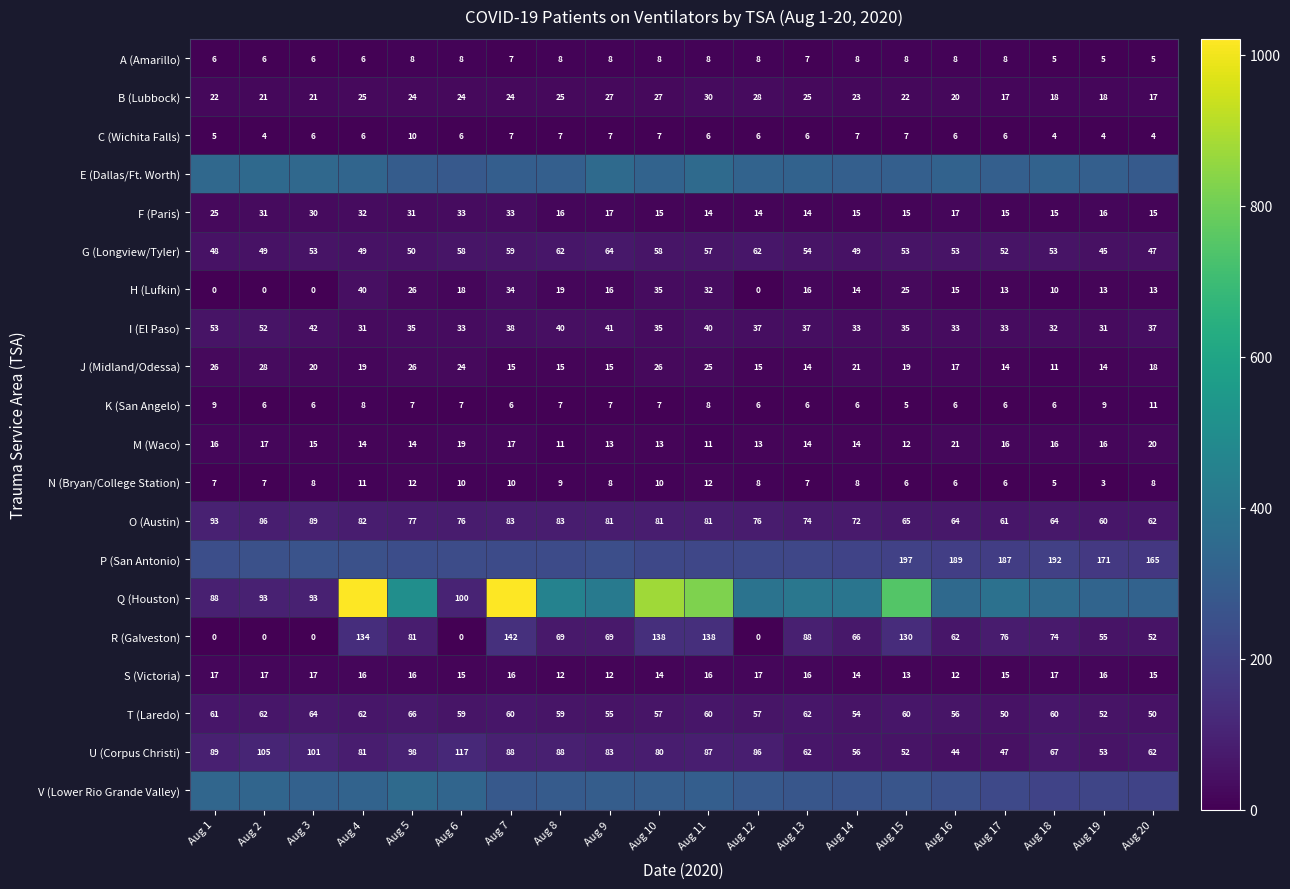

How many values in R (Galveston) are above zero?

15